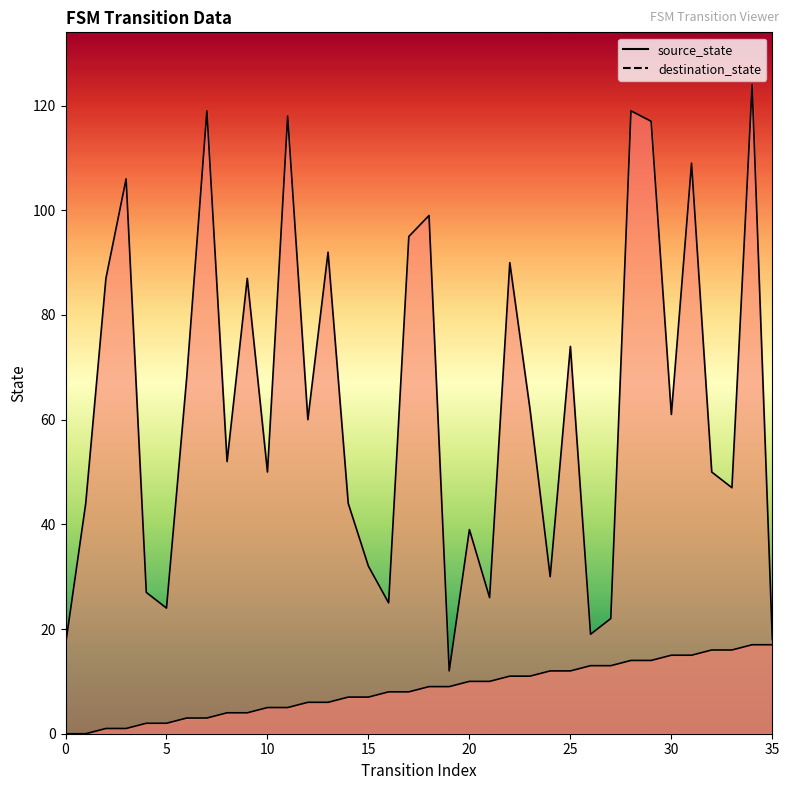

At which label is source_state closest to 8?

16